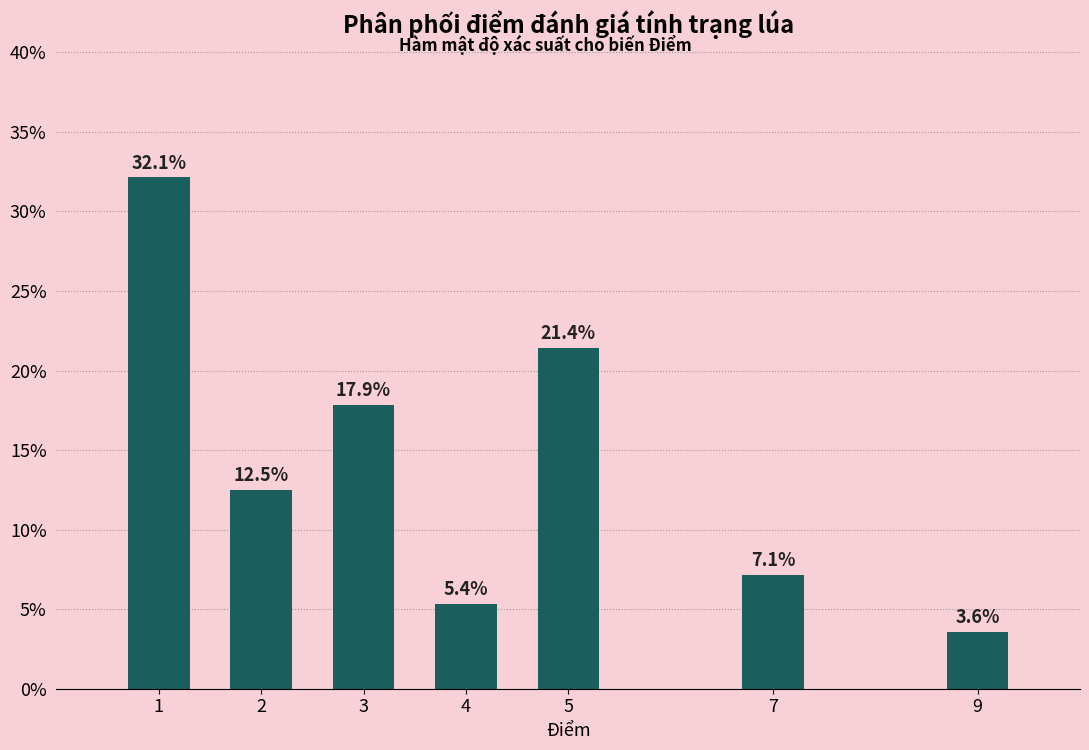

Reading left to right, what are all the values shown in this chart?

32.1	12.5	17.9	5.4	21.4	7.1	3.6